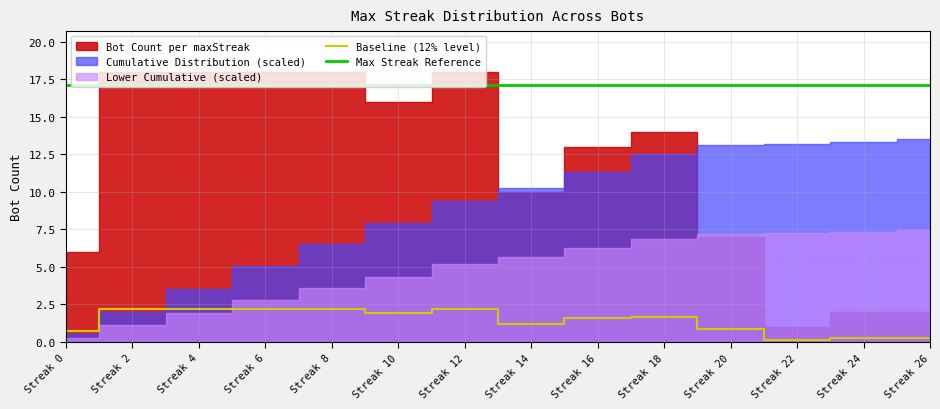

How many interior local valleys does the Baseline (12% level) series have?

3